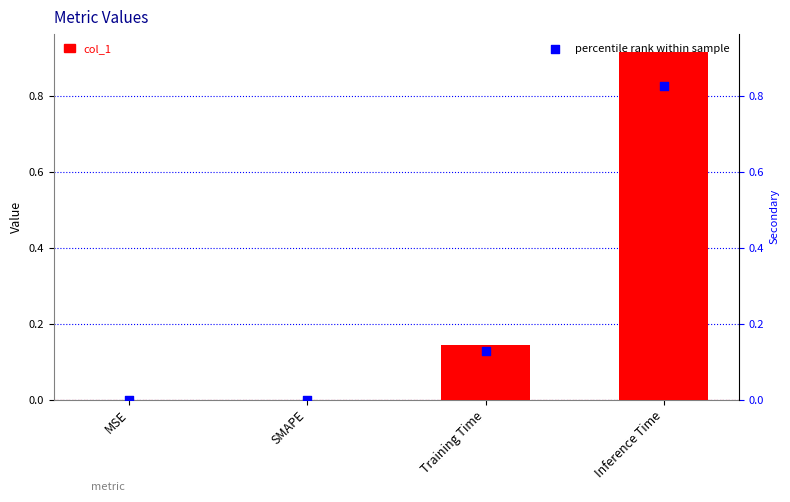

Which series has the largest total across all categories?

col_1